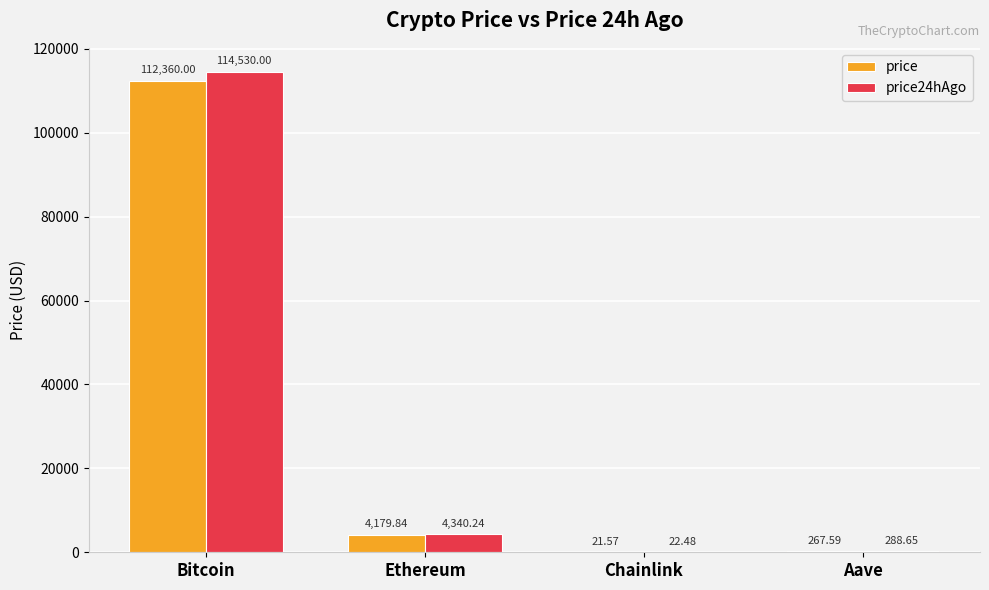

What are all the series names shown in the legend?

price, price24hAgo